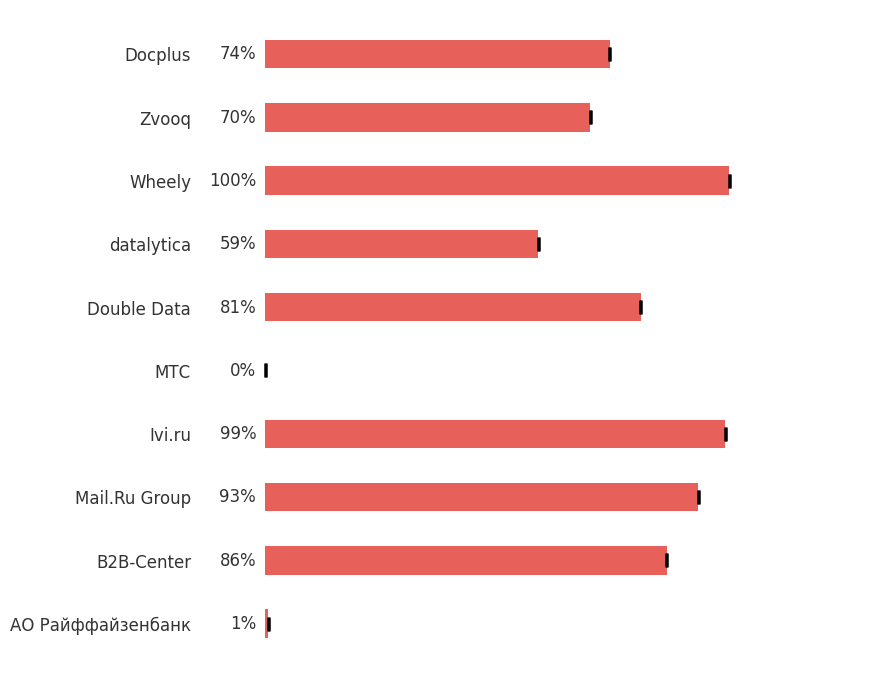

How many data points does each series have?

10